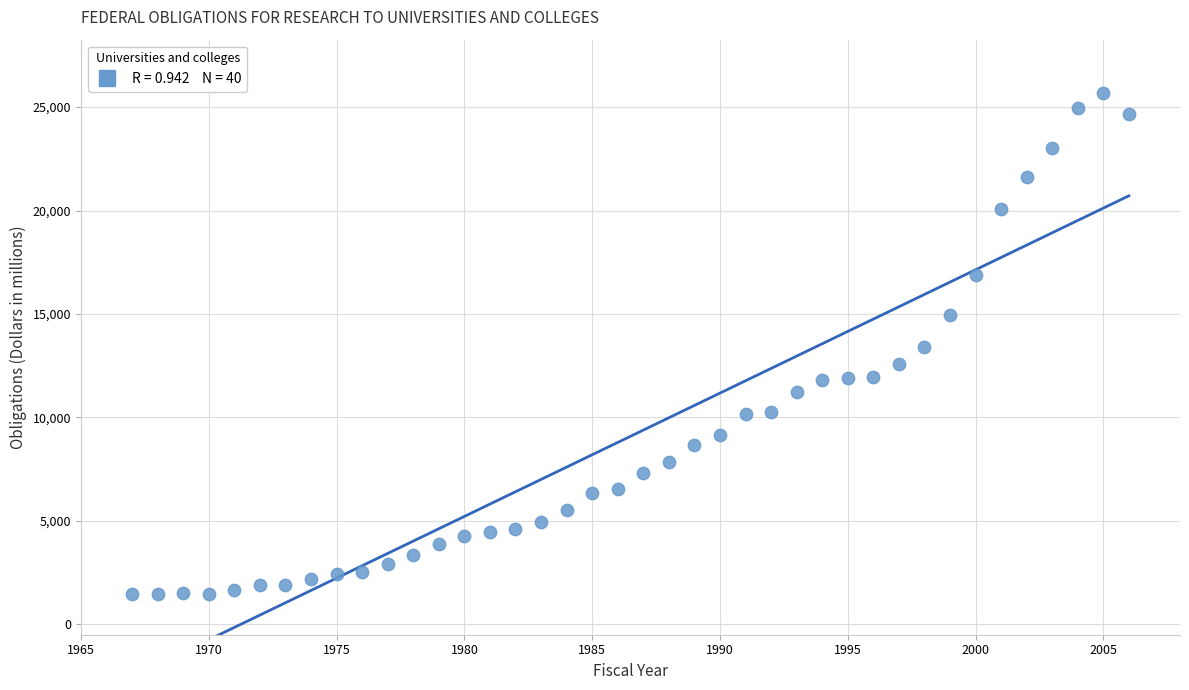

What is the range of X values (max minus min)?

39.0